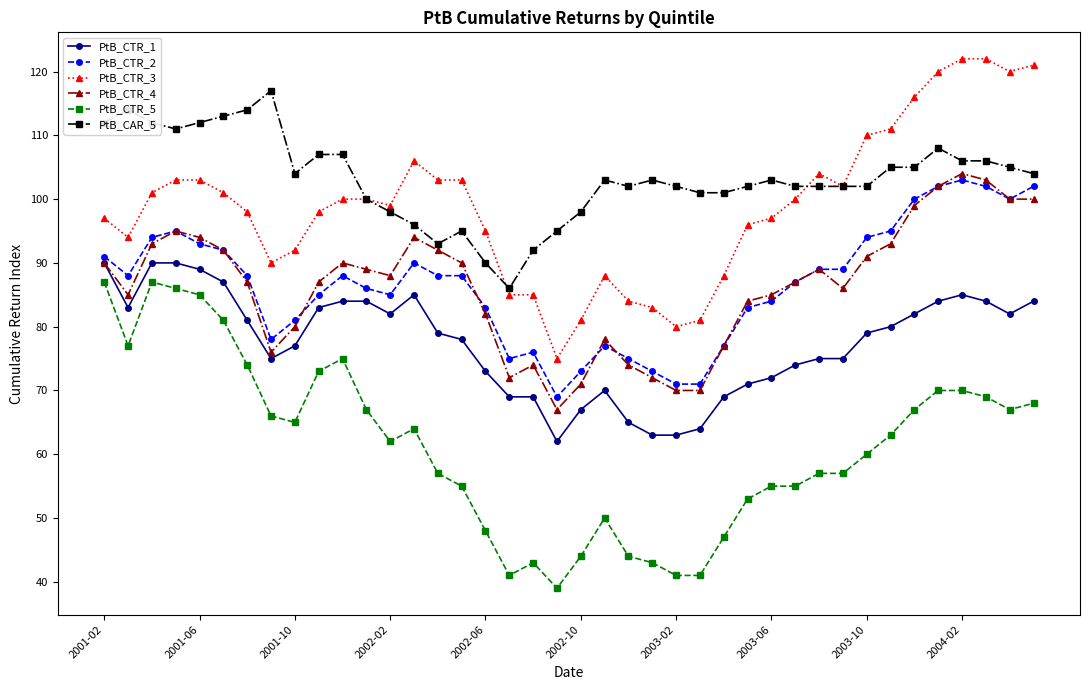

True or false: PtB_CTR_4 has more than 1 interior local peaks.

True